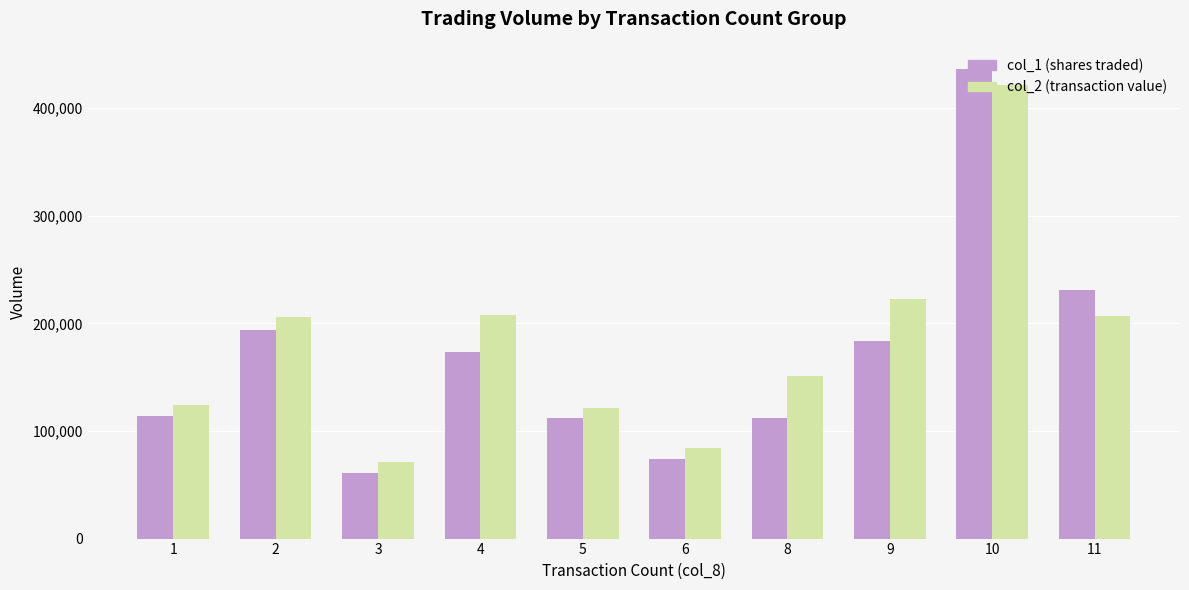

What is the smallest value displayed?

61000